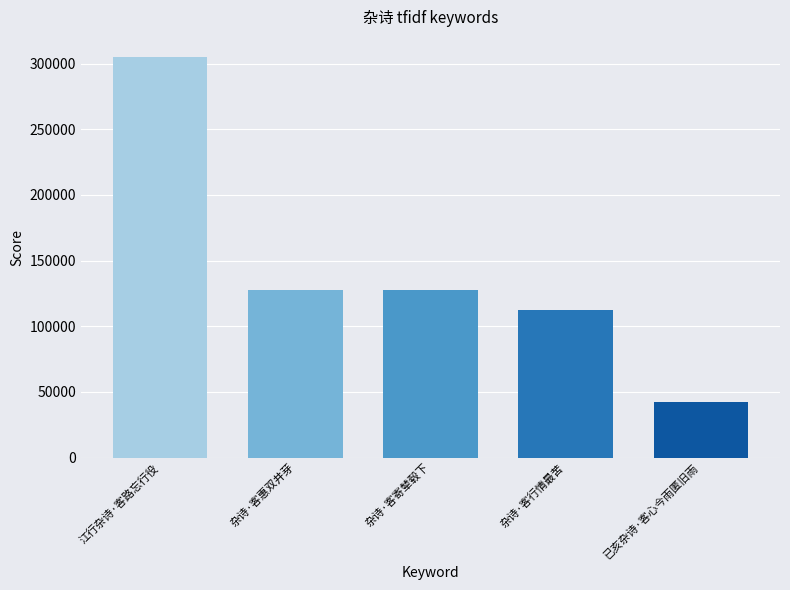

Approximately how many times larger is the value at 杂诗·客行情最苦 compared to 杂诗·客寄辇毂下?

0.9